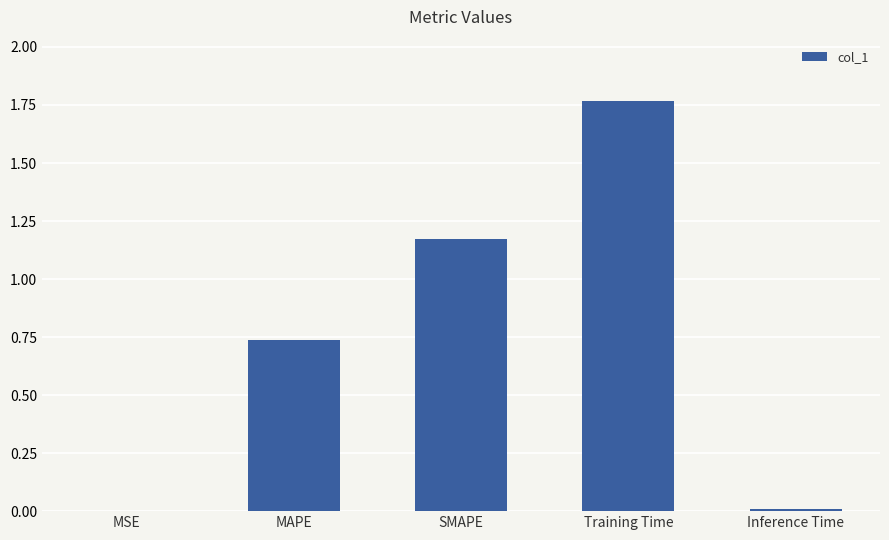

Which label corresponds to the largest value in the chart?

Training Time